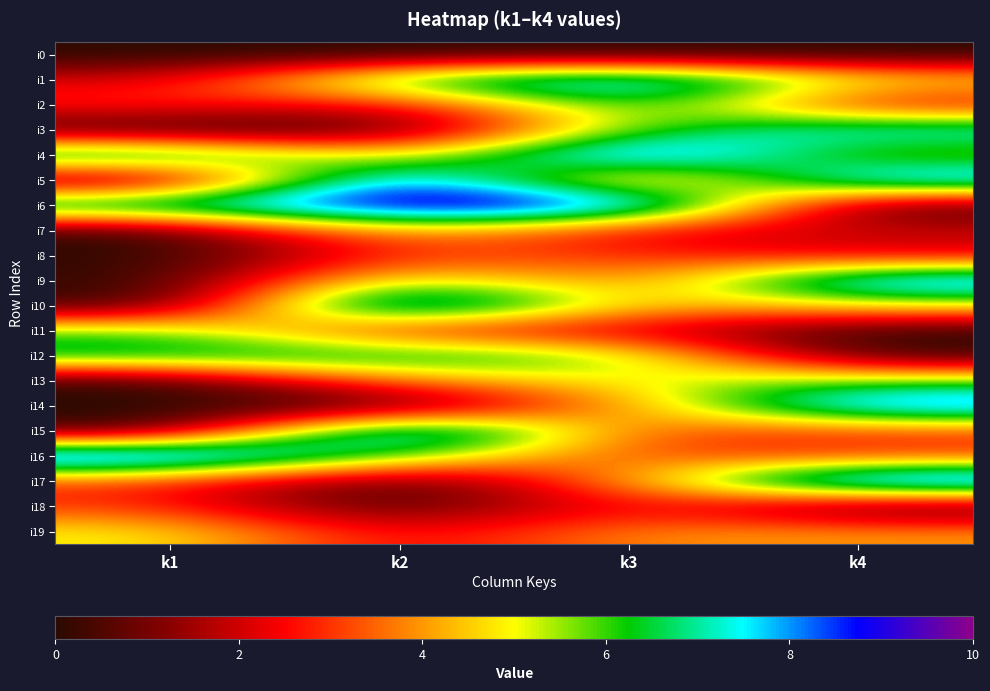

What is the greatest value displayed?

10